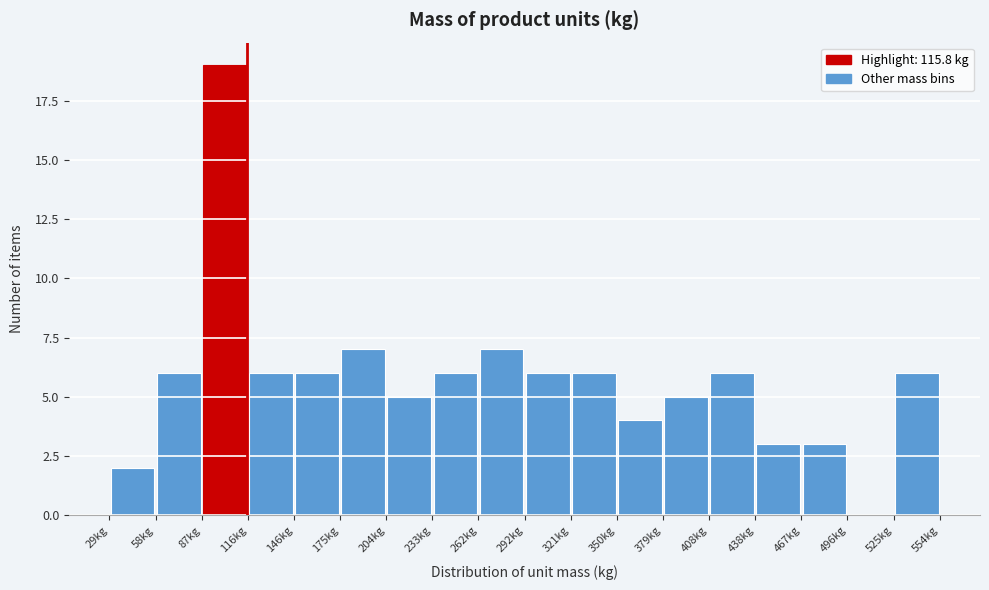

Reading left to right, transcribe this chart: for each bar, give the range it covers on the x-axis and its height. Neither the bar edges nor the heights are printed on the chart, so give them approximately, as read against the axes.

30 to 60: 2
60 to 85: 6
85 to 115: 19
115 to 145: 6
145 to 175: 6
175 to 205: 7
205 to 235: 5
235 to 265: 6
265 to 290: 7
290 to 320: 6
320 to 350: 6
350 to 380: 4
380 to 410: 5
410 to 440: 6
440 to 465: 3
465 to 495: 3
495 to 525: 0
525 to 555: 6